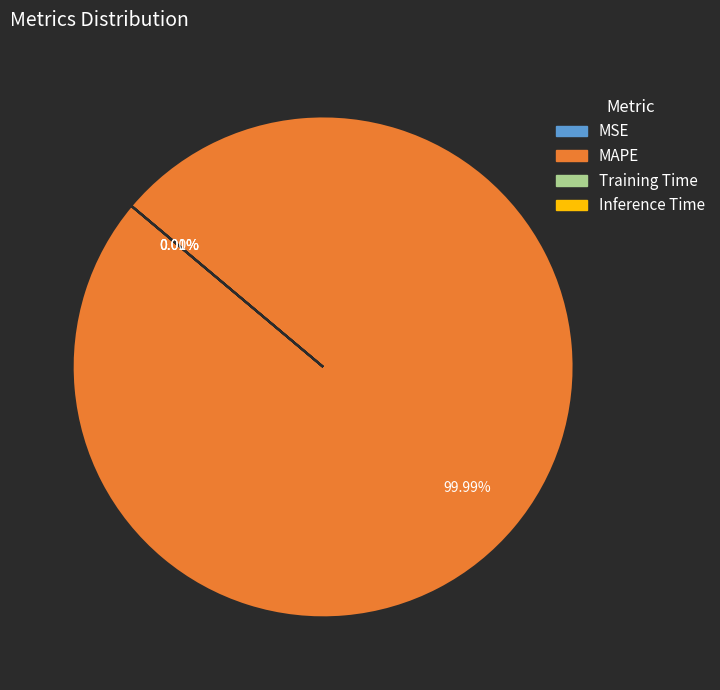

Is there any slice that represents more than half of the pie?

Yes